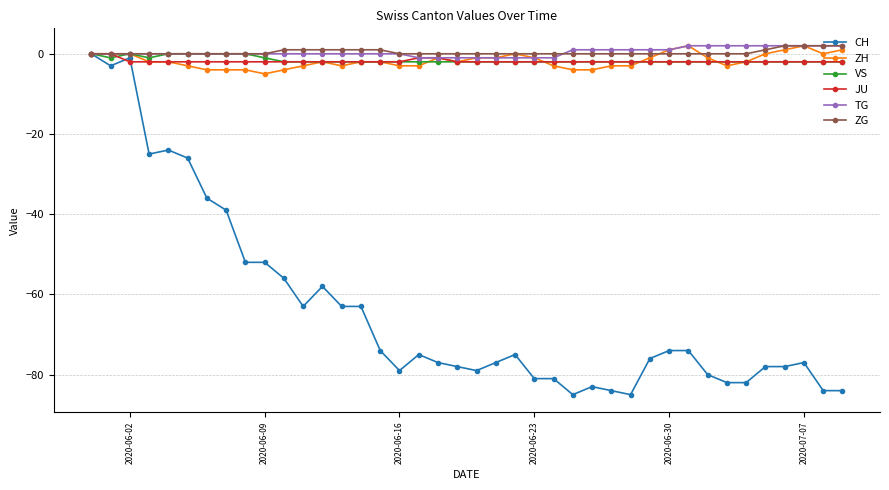

Which series has the largest range (max minus min)?

CH